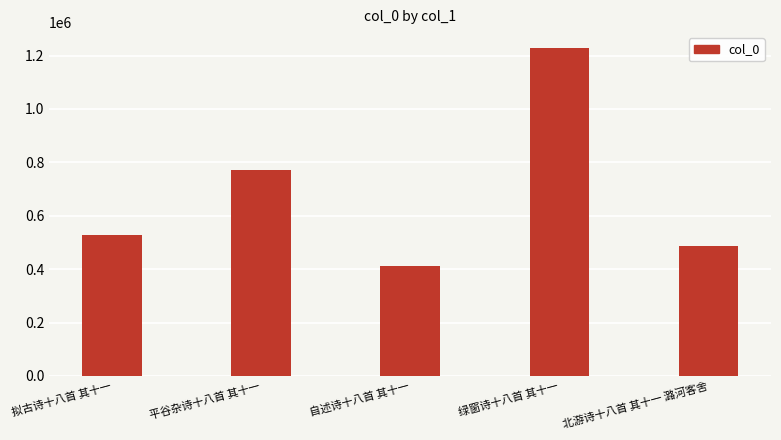

Reading left to right, transcribe all the data shown in this chart.

527460	770408	411738	1226605	487460